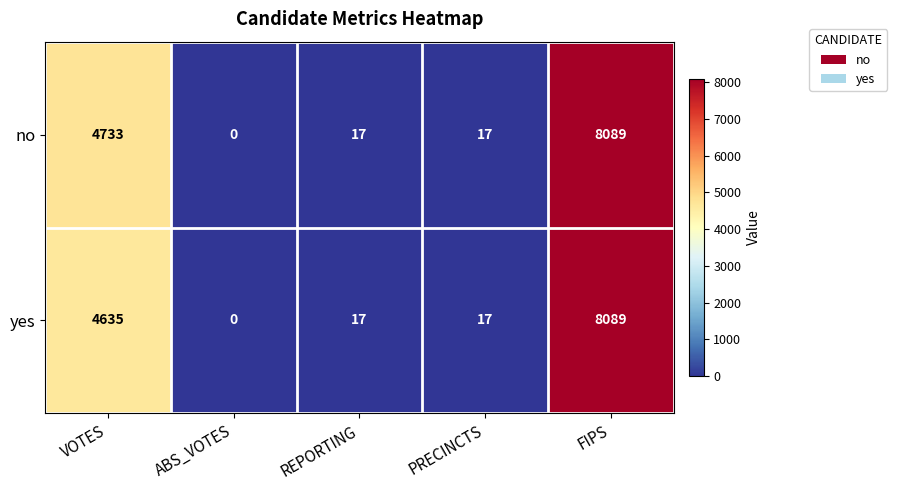

True or false: no has a value of 5 at PRECINCTS.

False